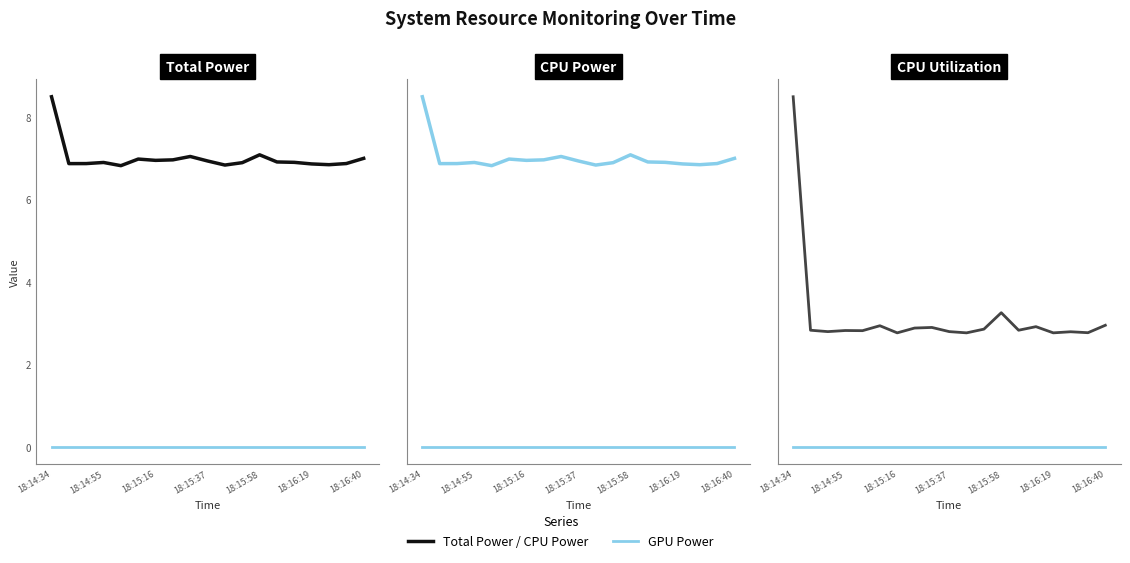

What position from the left is 18:15:58?

5